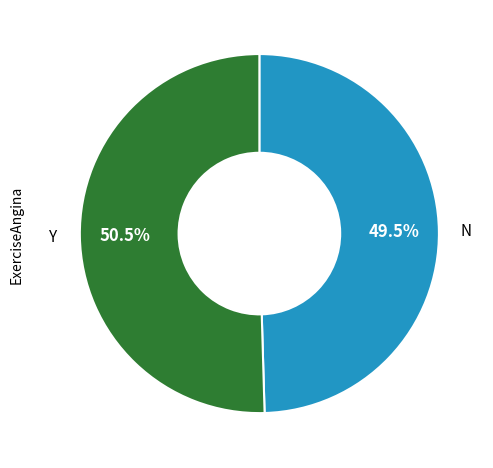

Is there any slice that represents more than half of the pie?

Yes